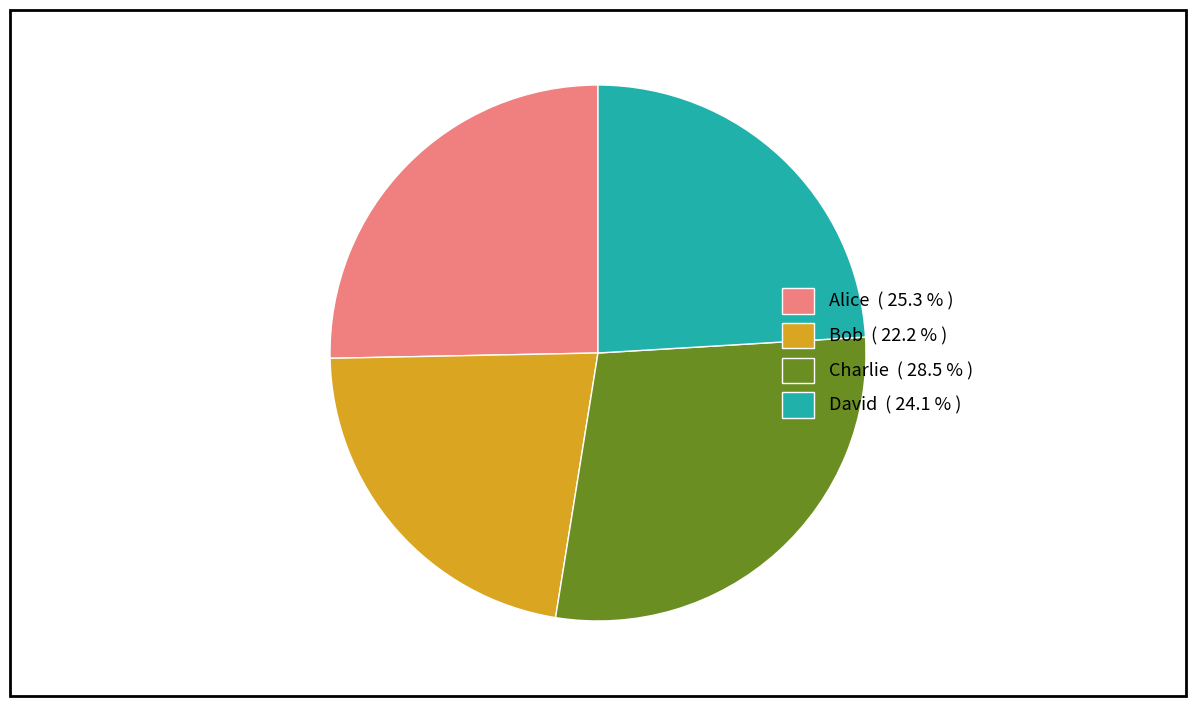

Is it true that Alice is 31% of the pie?

False